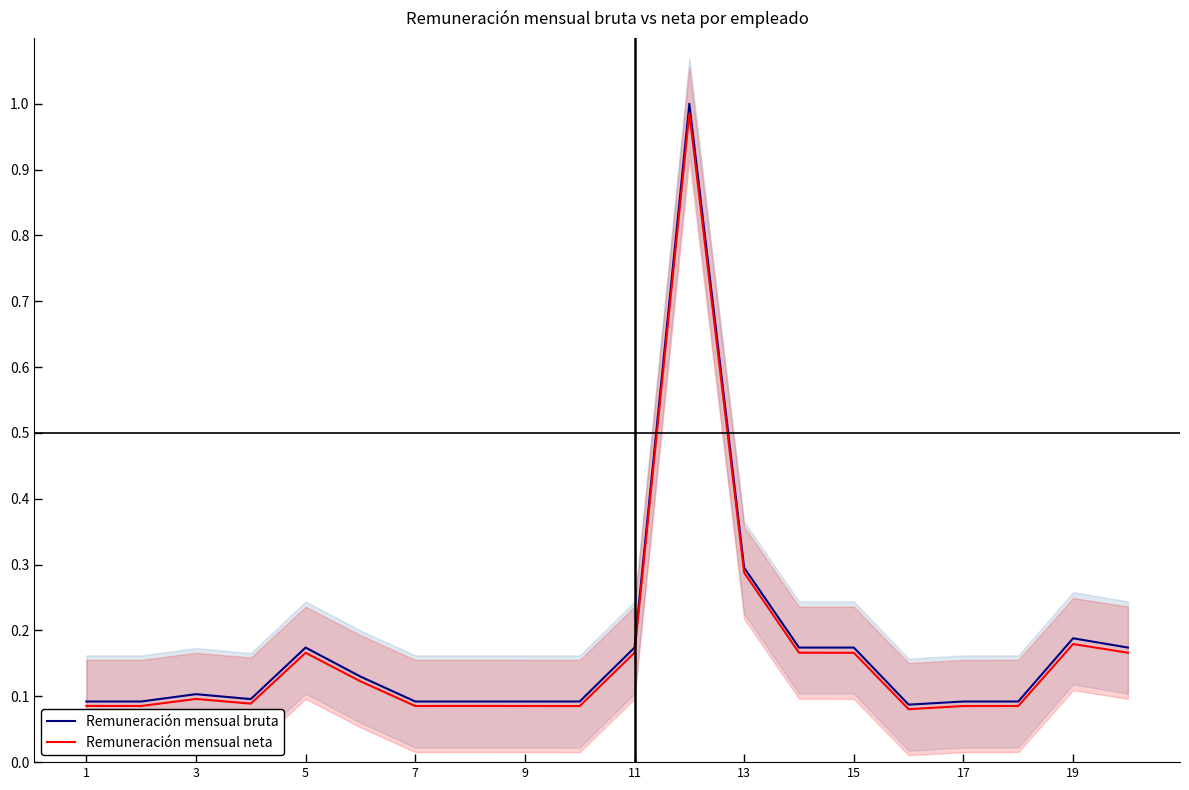

In Remuneración mensual neta, how many points are higher than both neighbors (excluding endpoints)?

5